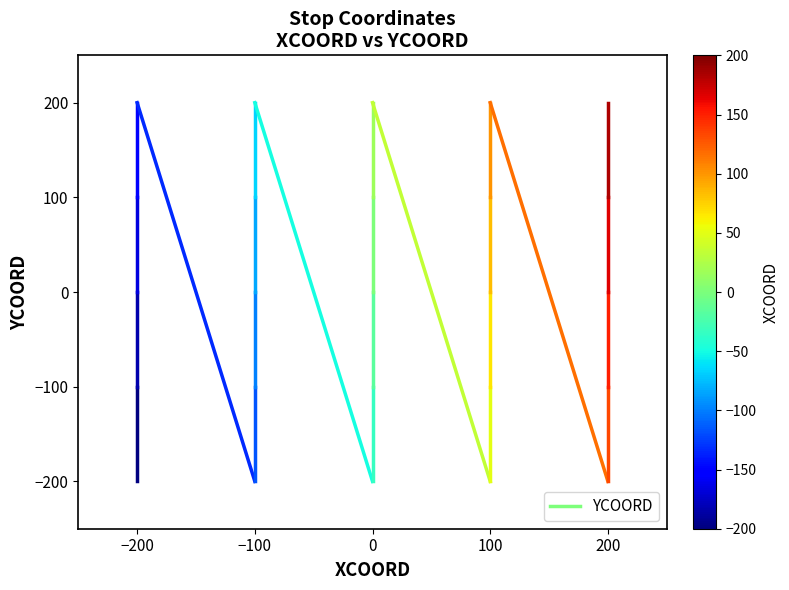

What is the minimum value shown in the chart?

-200